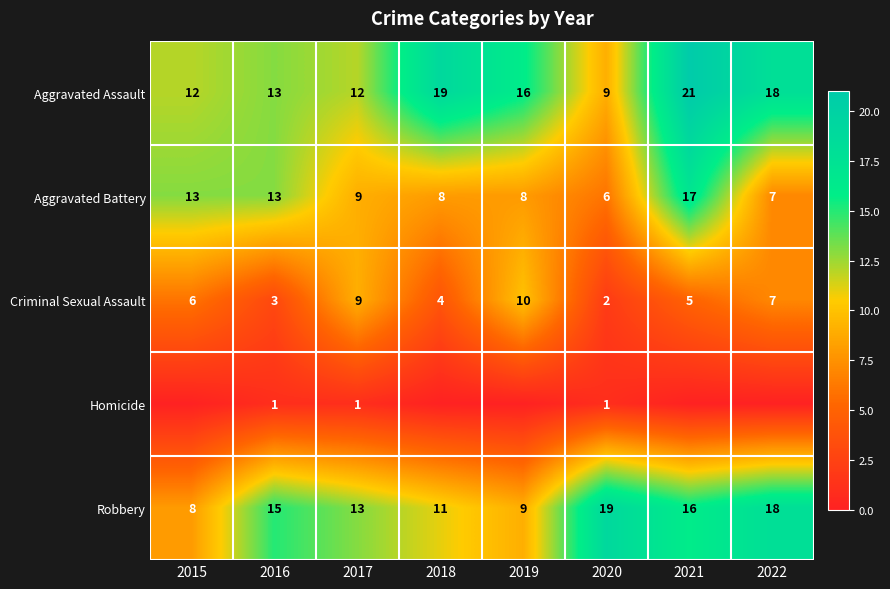

What is the difference between the second highest and second lowest values in the Aggravated Battery series?

6